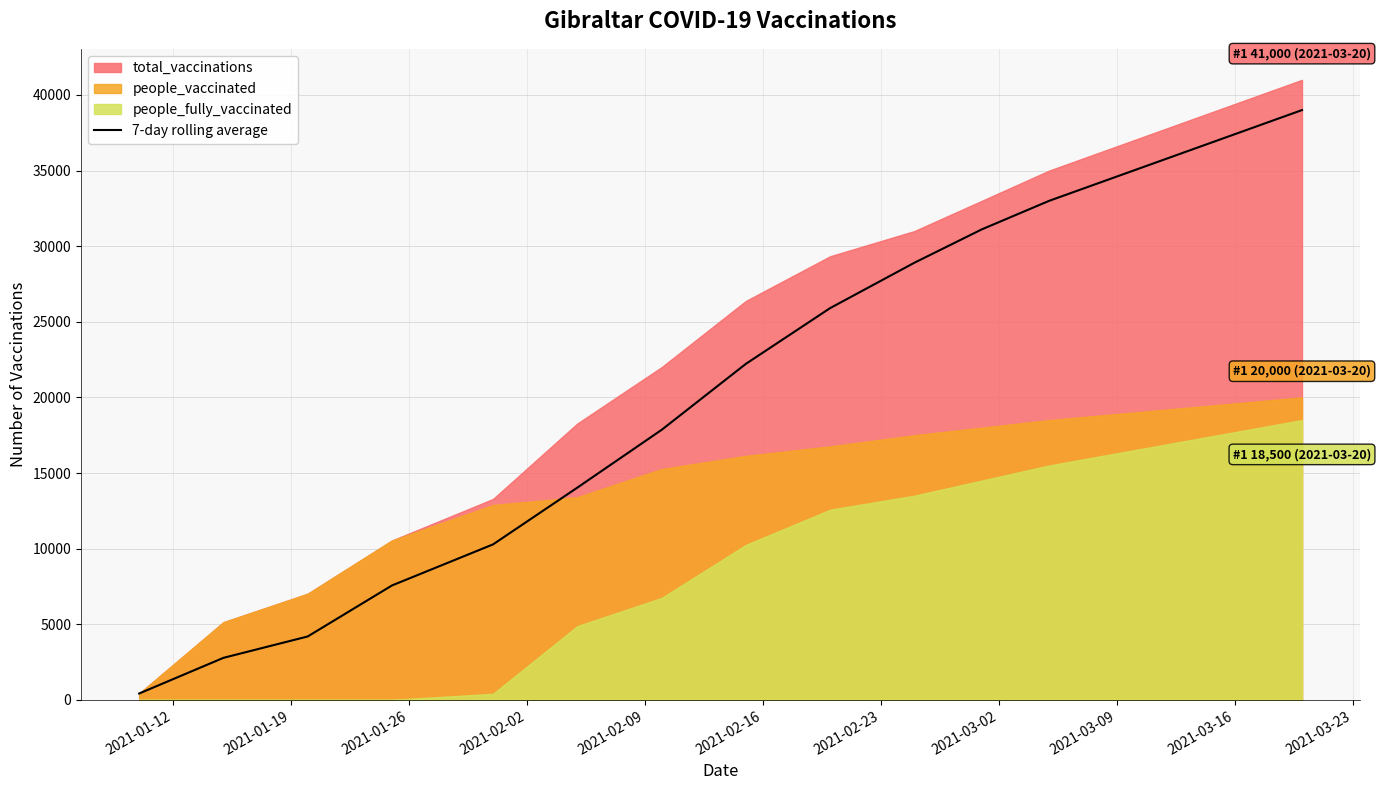

How many values exceed 22217?

8